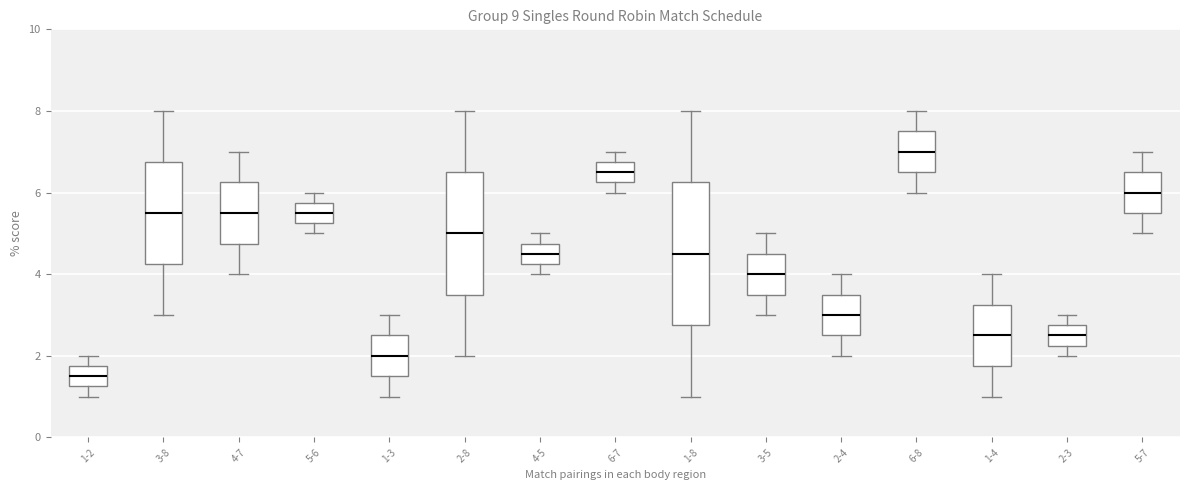

Which box has the lowest median line?

1-2